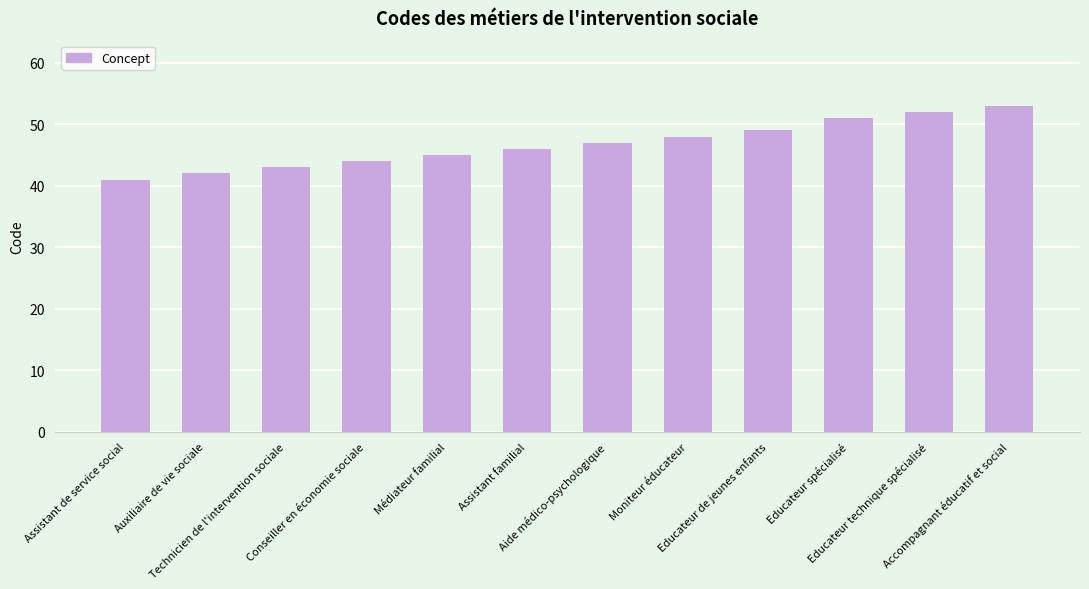

Reading right to left, extract all data points from this chart.

53	52	51	49	48	47	46	45	44	43	42	41